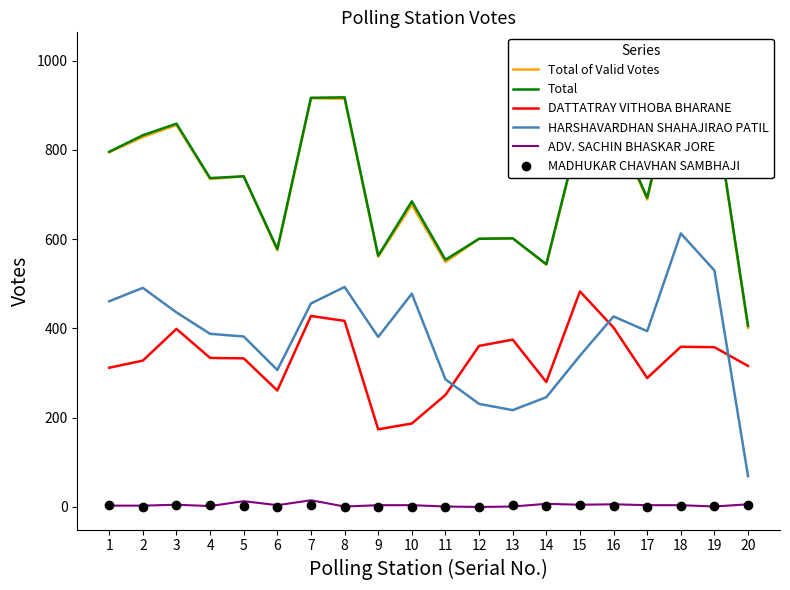

What is the difference between the maximum and minimum values in the MADHUKAR CHAVHAN SAMBHAJI series?

5